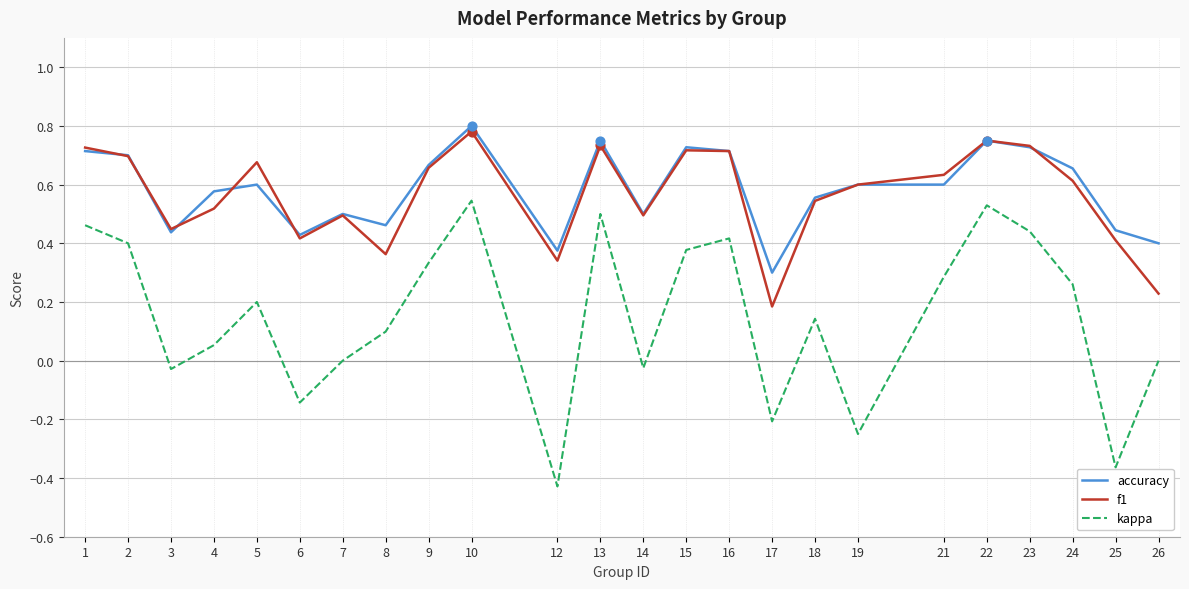

Between 6 and 15, which series saw the biggest shift?

kappa